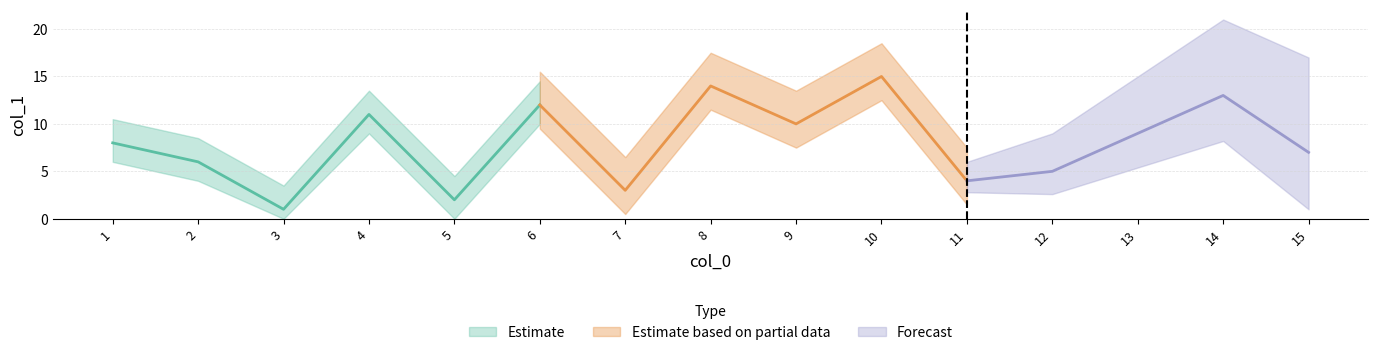

How many categories are shown in the chart?

15